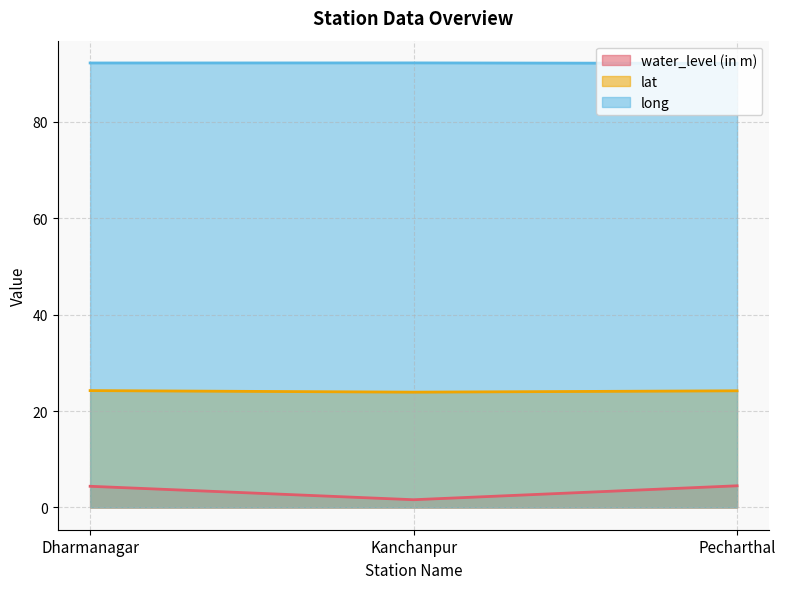

Which category has the lowest value across all series?

Kanchanpur